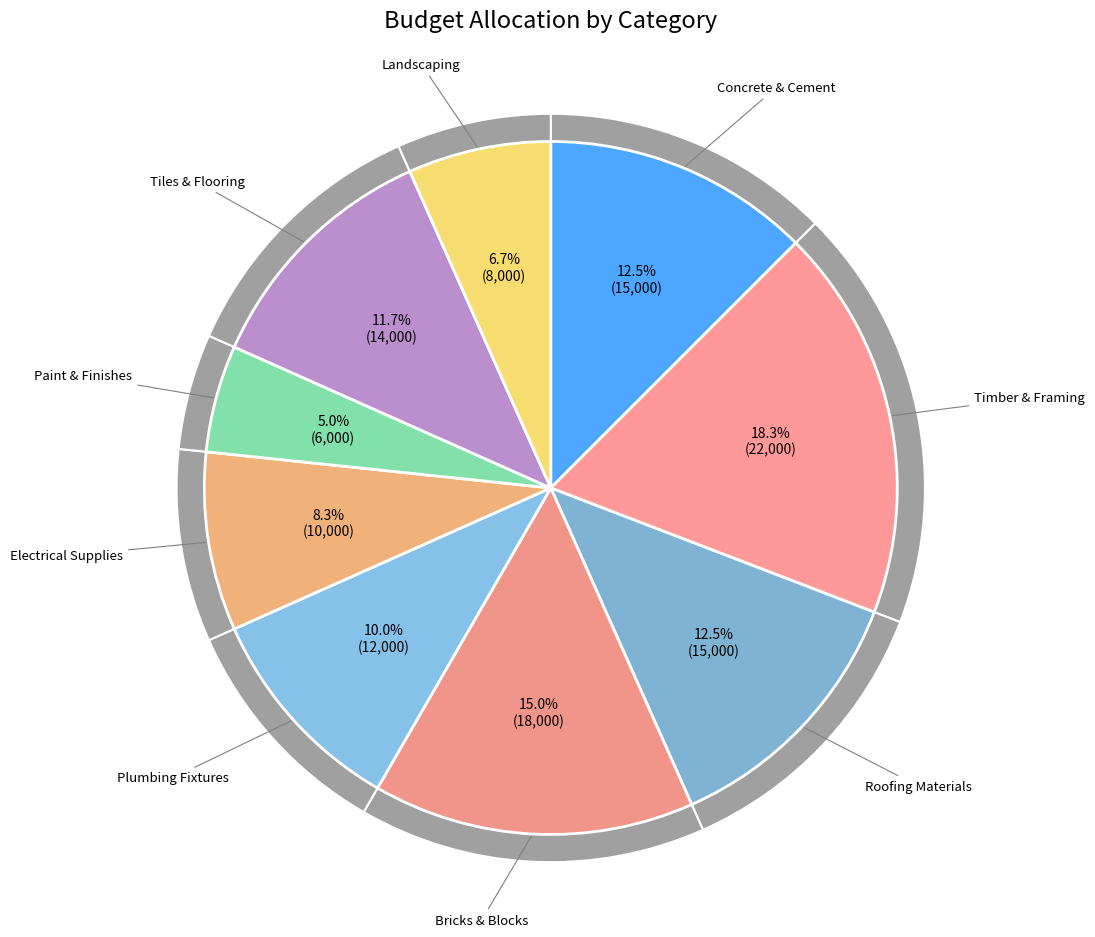

Is there a majority slice in this chart?

No